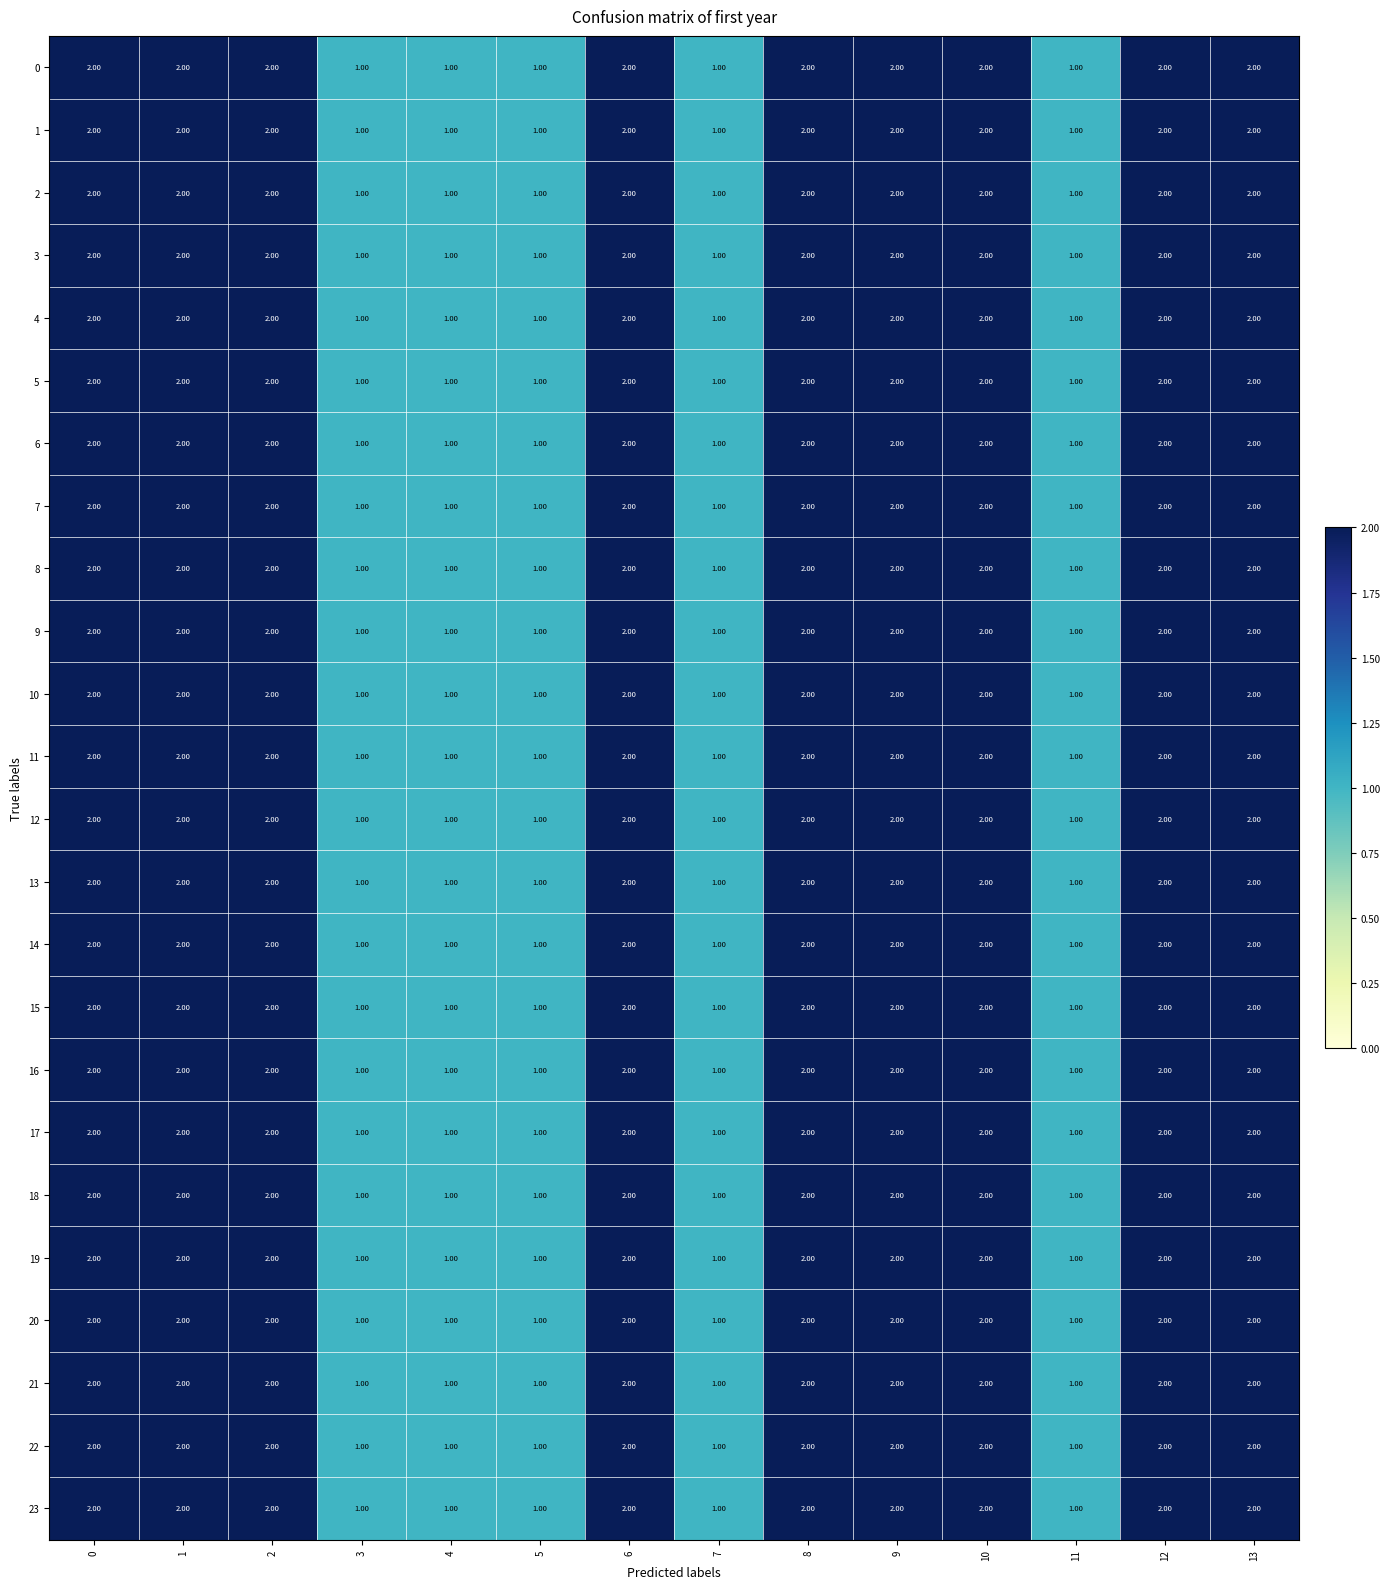

What is the sum of the 0 values at 3 and 8?

3